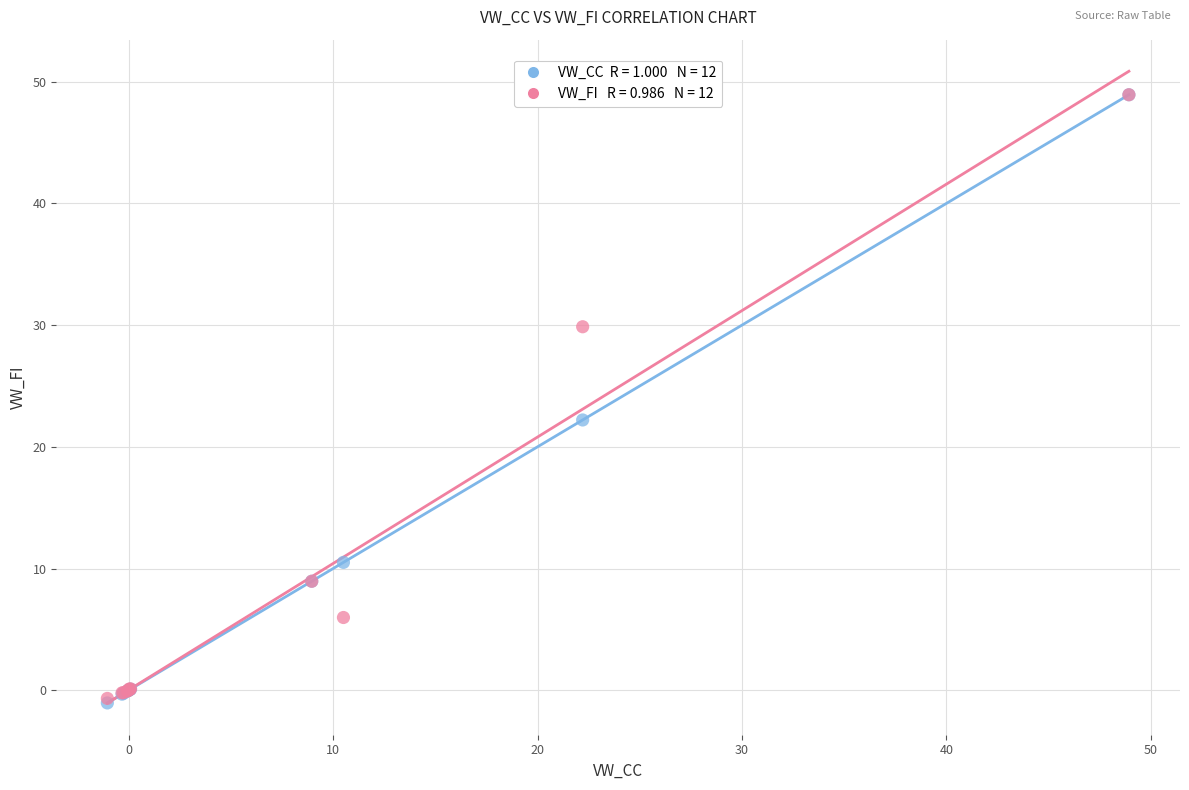

Across all series, what Y value is closest to 23?

22.2